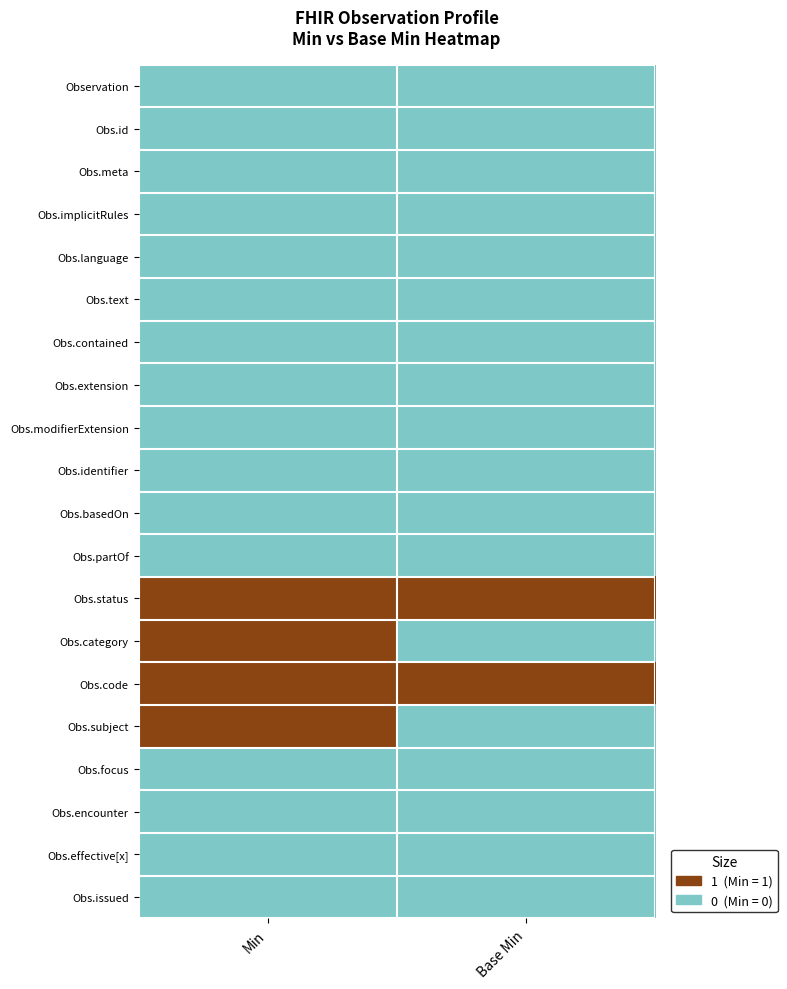

At which category is the sum across all series the highest?

Min